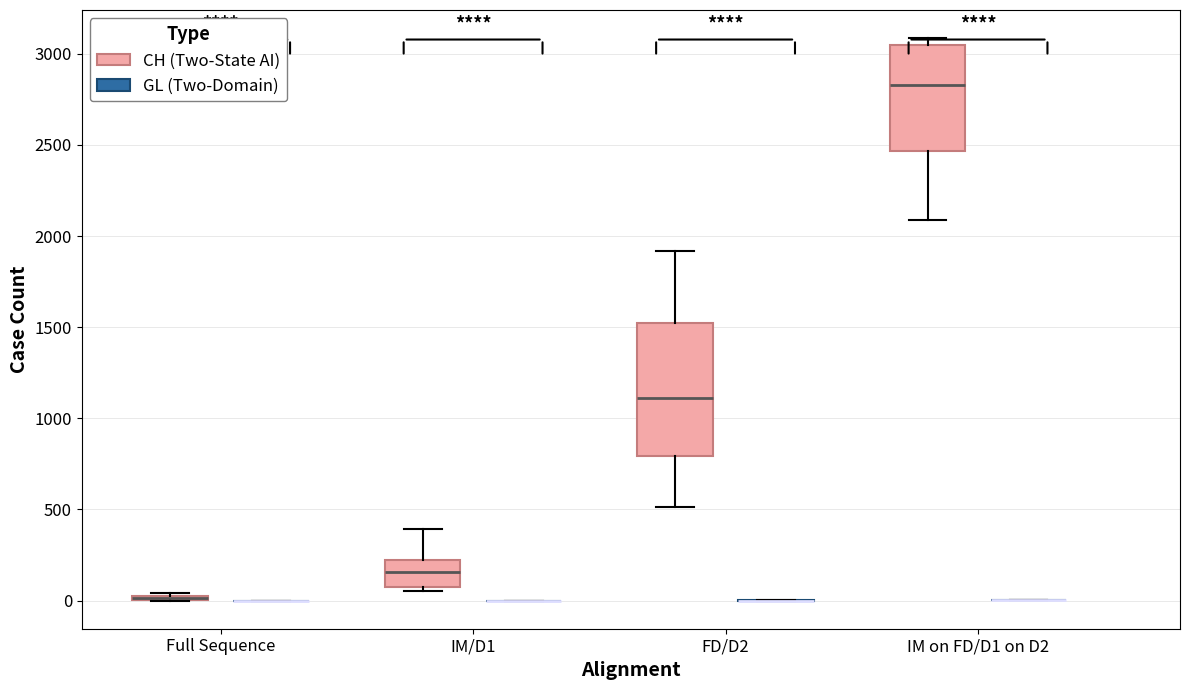

Comparing the boxes themselves (not the whiskers), which one is the tallest?

FD/D2 (CH (Two-State AI))